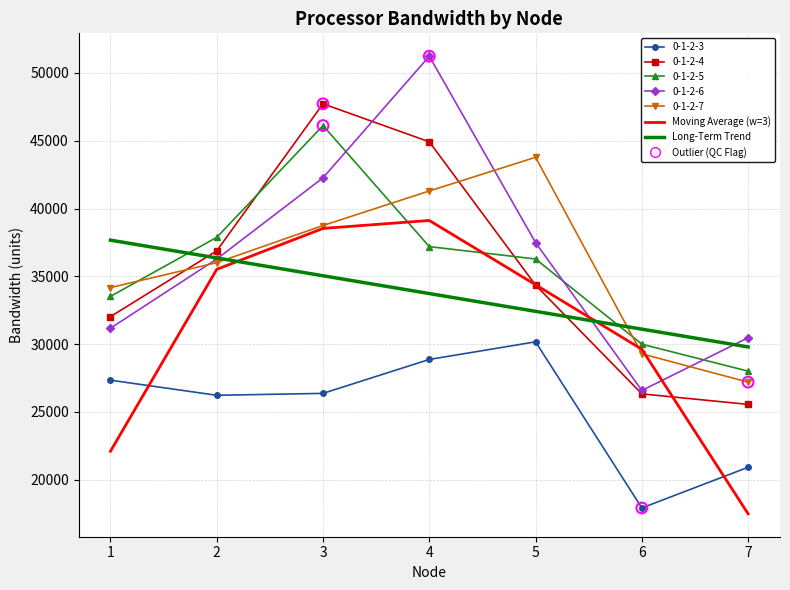

At how many categories does at least one series exceed 27680?

7